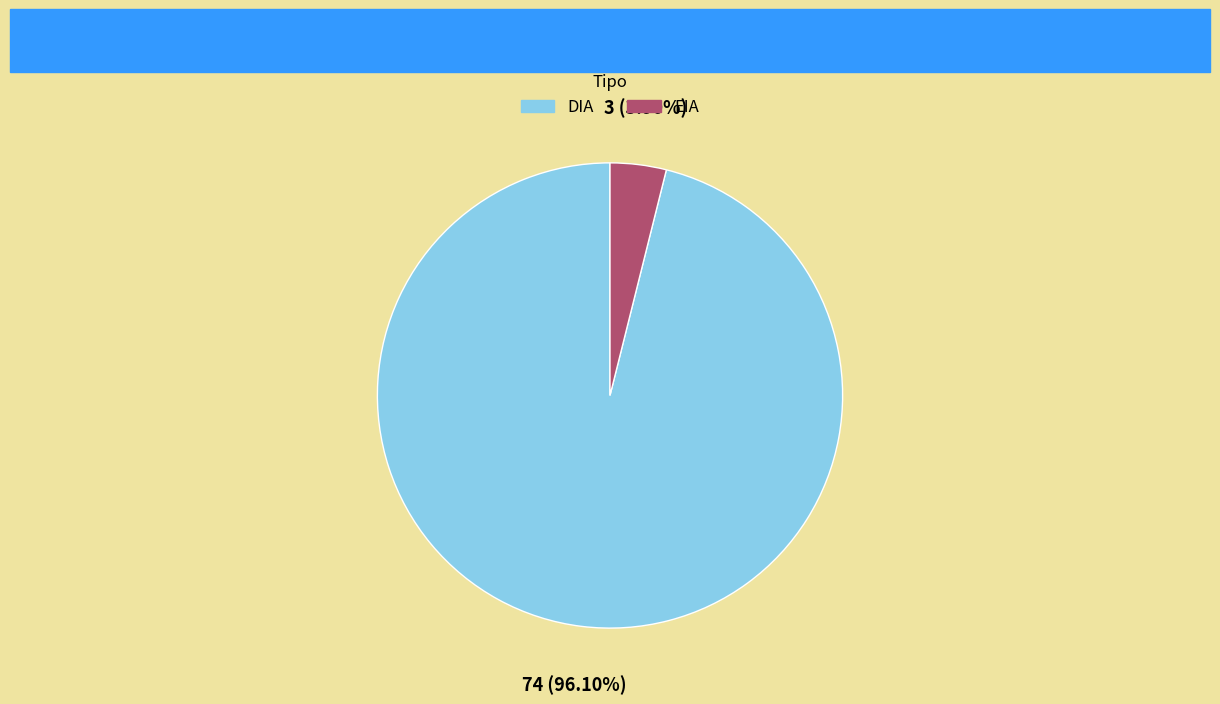

Rank the categories by value from highest to lowest.

DIA, EIA